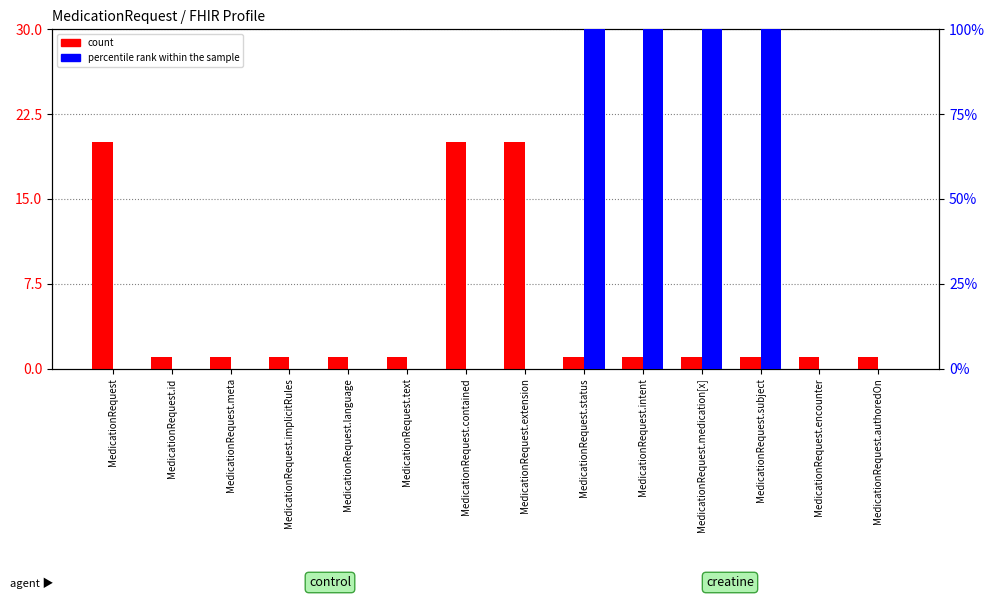

List the series in order of their overall mean, highest first.

percentile rank within the sample, count